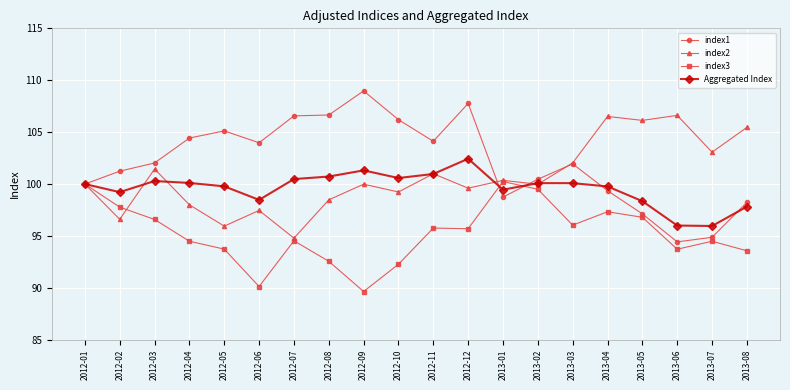

What is the label of the 11th point from the right?

2012-10